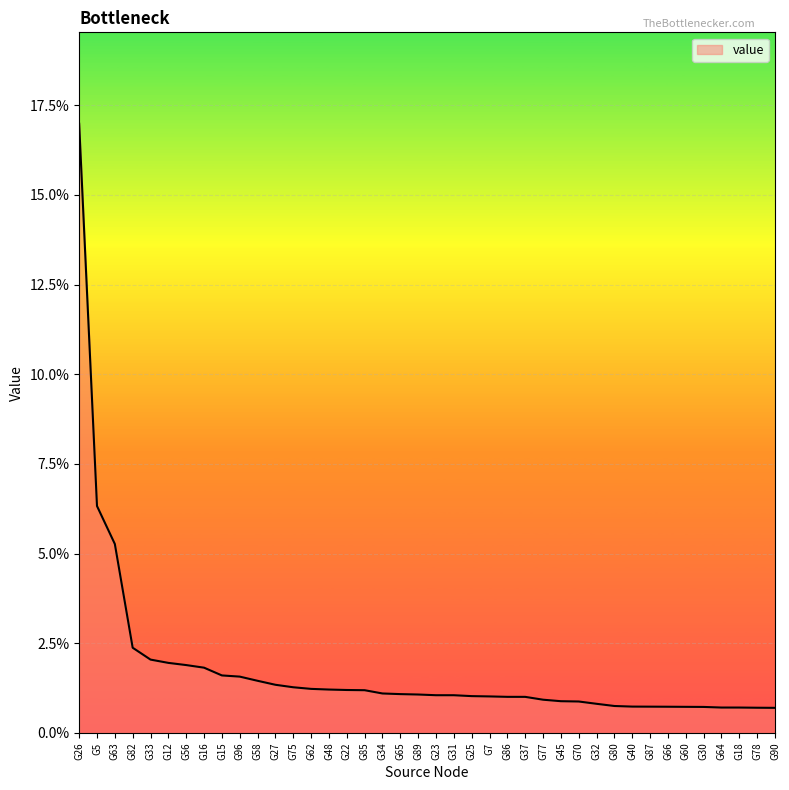

Reading right to left, list all the values displayed in this chart.

G90=0.0	G78=0.0	G18=0.0	G64=0.0	G30=0.0	G60=0.0	G66=0.0	G87=0.0	G40=0.0	G80=0.0	G32=0.0	G70=0.0	G45=0.0	G77=0.0	G37=0.0	G86=0.0	G7=0.0	G25=0.0	G31=0.0	G23=0.0	G89=0.0	G65=0.0	G34=0.0	G85=0.0	G22=0.0	G48=0.0	G62=0.0	G75=0.0	G27=0.0	G58=0.0	G96=0.0	G15=0.0	G16=0.0	G56=0.0	G12=0.0	G33=0.0	G82=0.0	G63=0.1	G5=0.1	G26=0.2